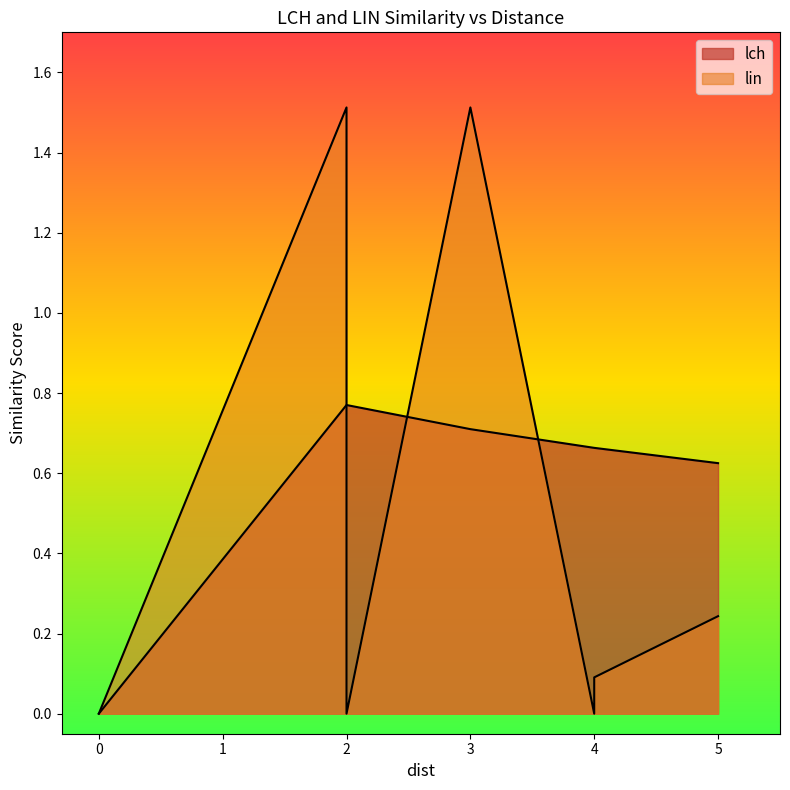

Between 0 and 2, which is larger?

2